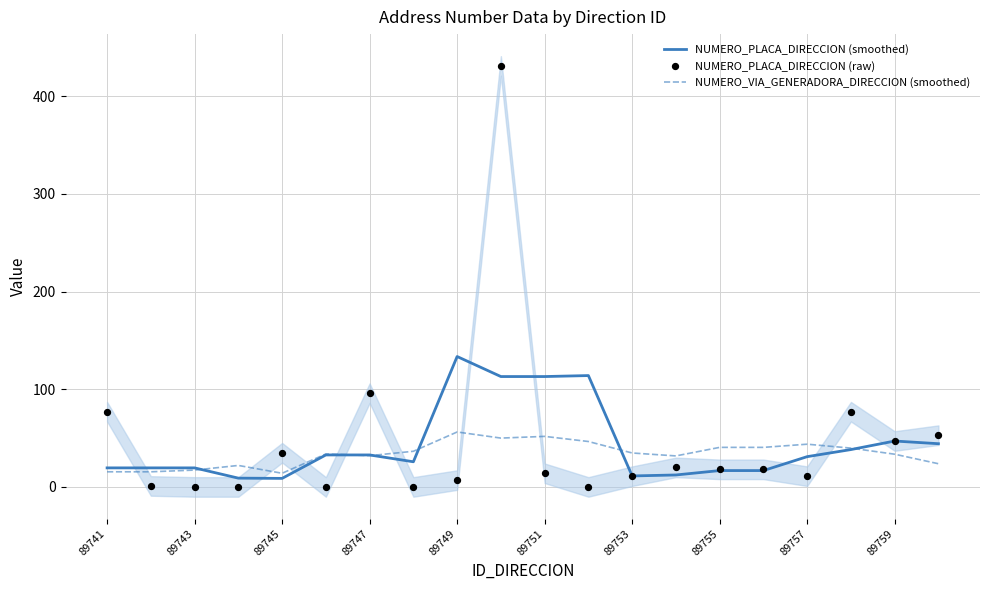

What are all the series names shown in the legend?

NUMERO_PLACA_DIRECCION (smoothed), NUMERO_VIA_GENERADORA_DIRECCION (smoothed), NUMERO_PLACA_DIRECCION (raw)